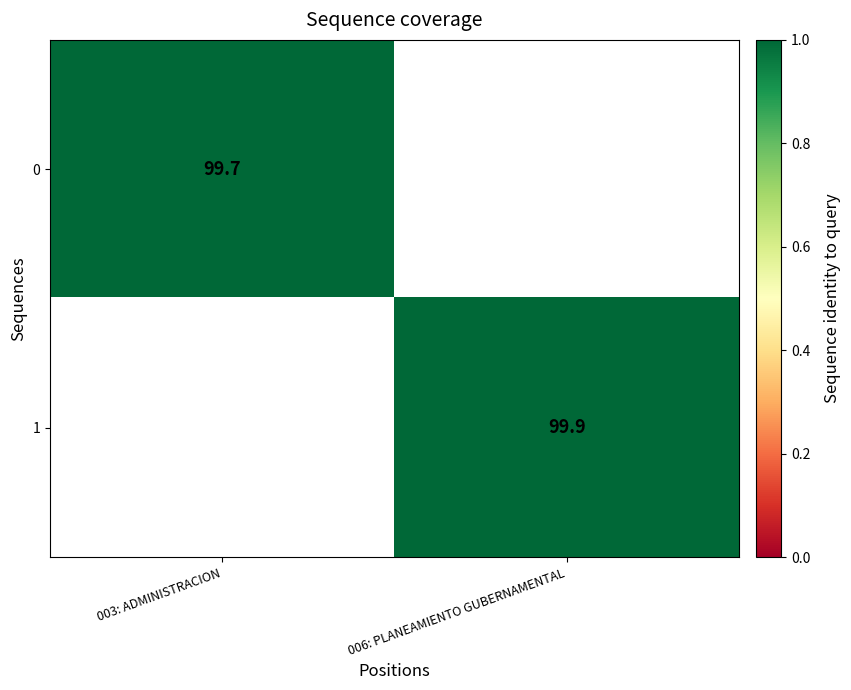

What is the greatest value displayed?

99.9